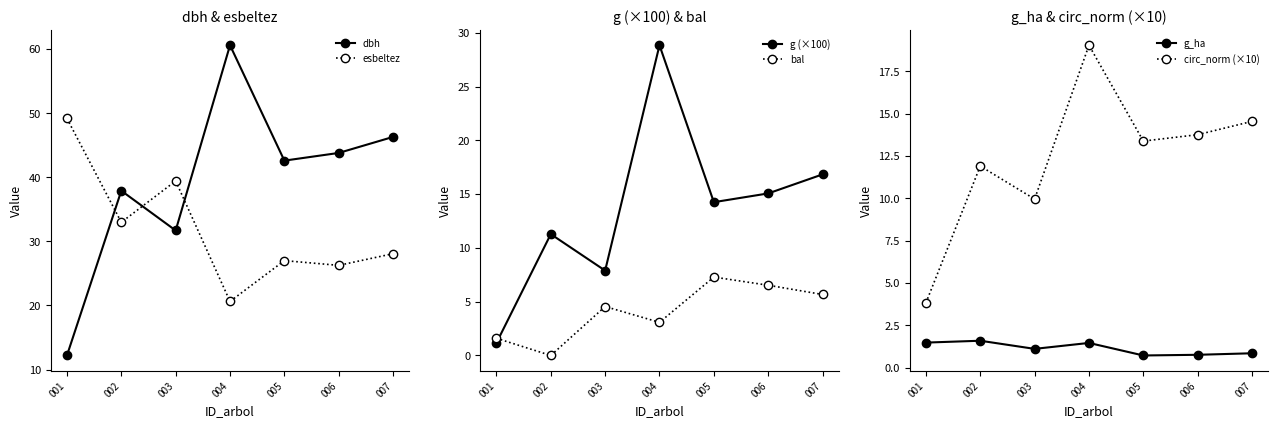

What is the approximate value of g (×100) at 002?

11.3